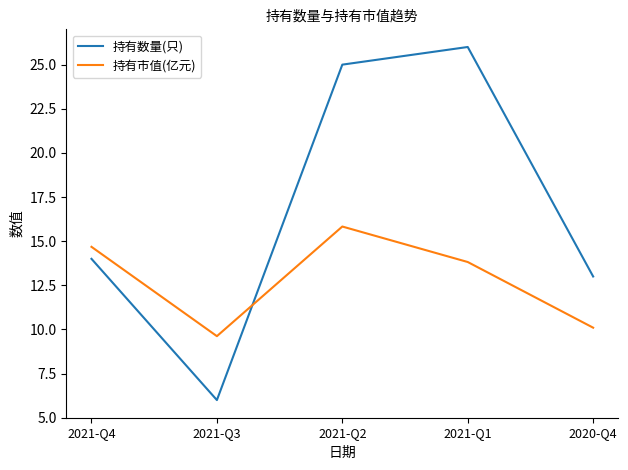

What is the highest value of the 持有市值(亿元) series?

15.8